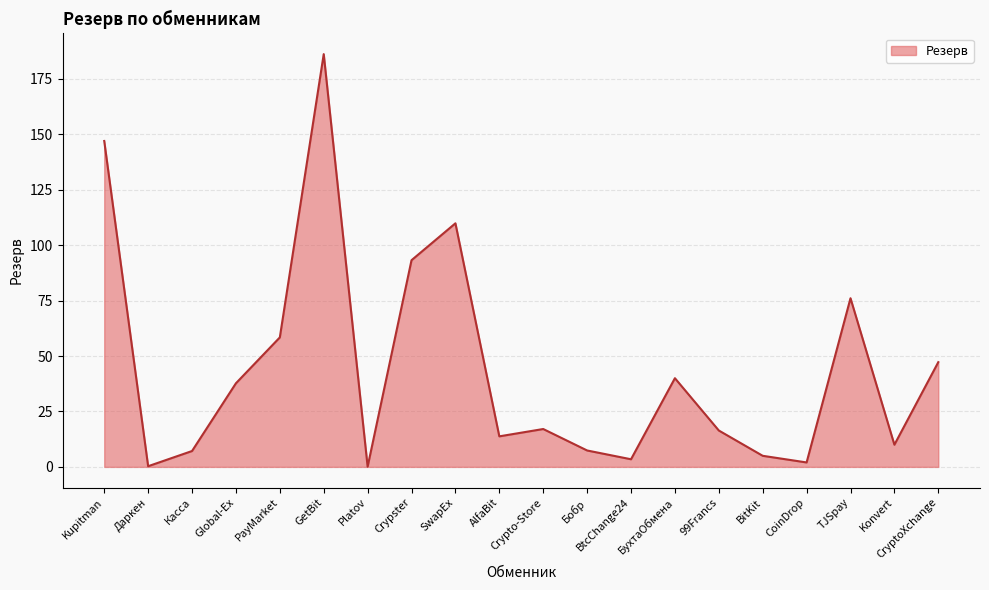

What is the change in value from Kupitman to Crypto-Store?

-129.9